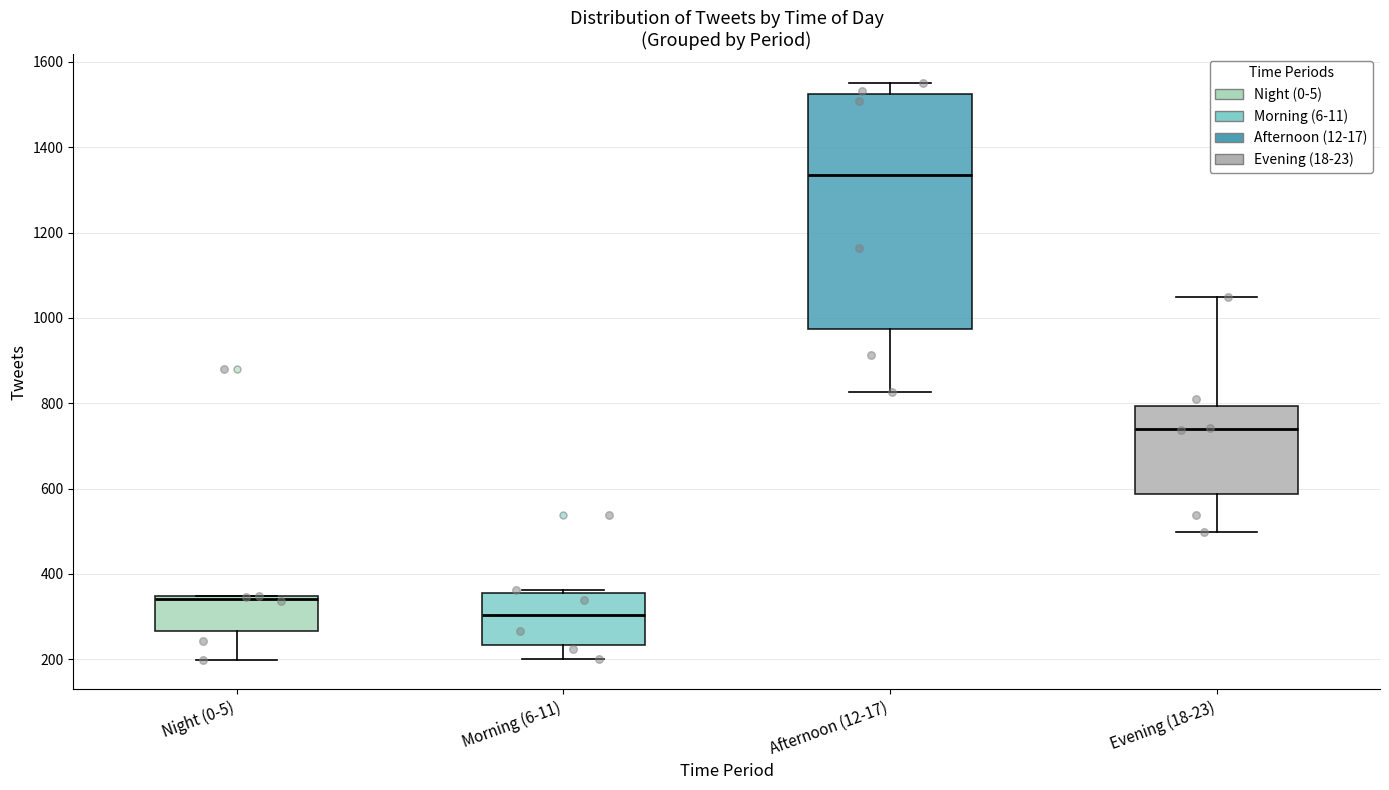

Which box is the tallest, from its lower edge to its upper edge?

Afternoon (12-17)